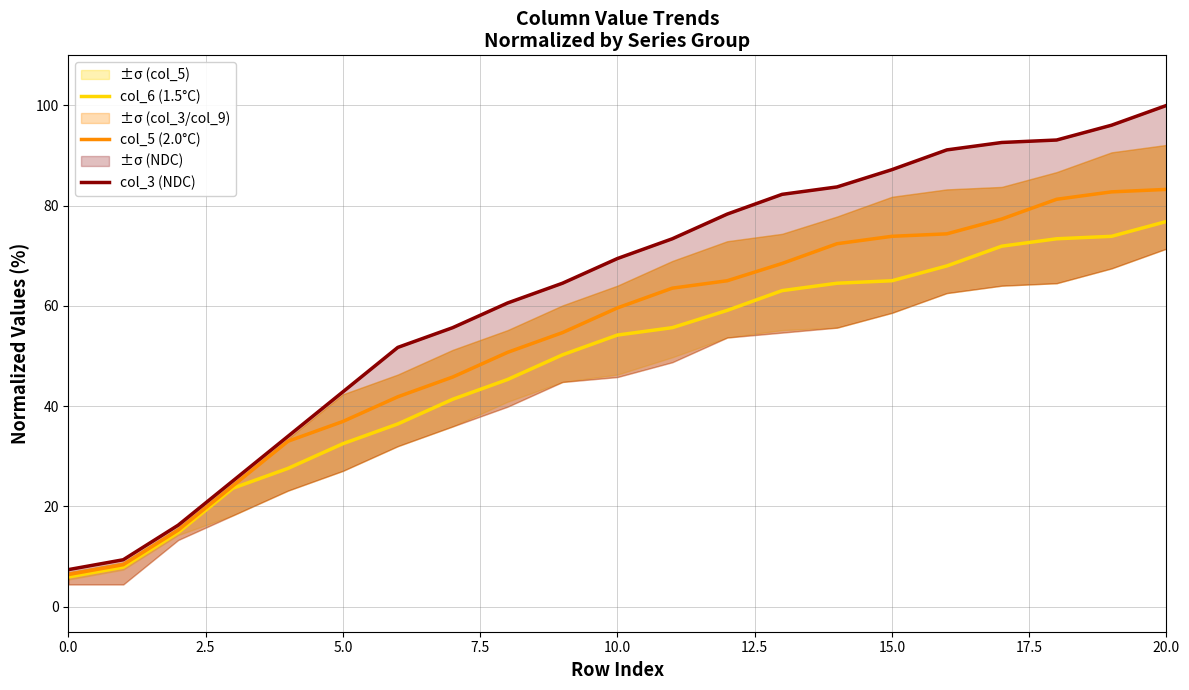

What is the lowest value of the col_5 (2.0°C) series?

6.4